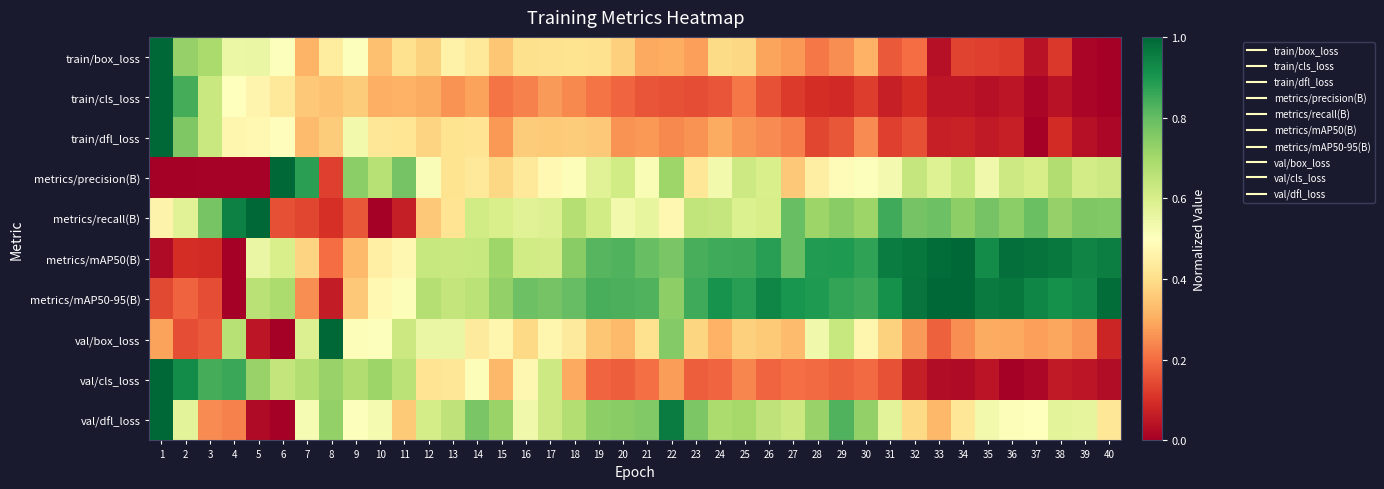

Between 39 and 36, which is larger?

36